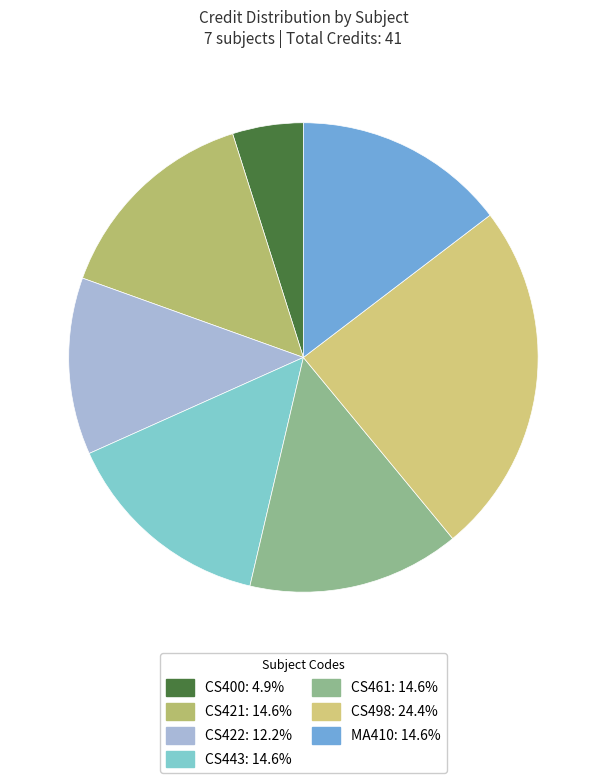

Which has a higher value, CS421 or CS461?

CS421